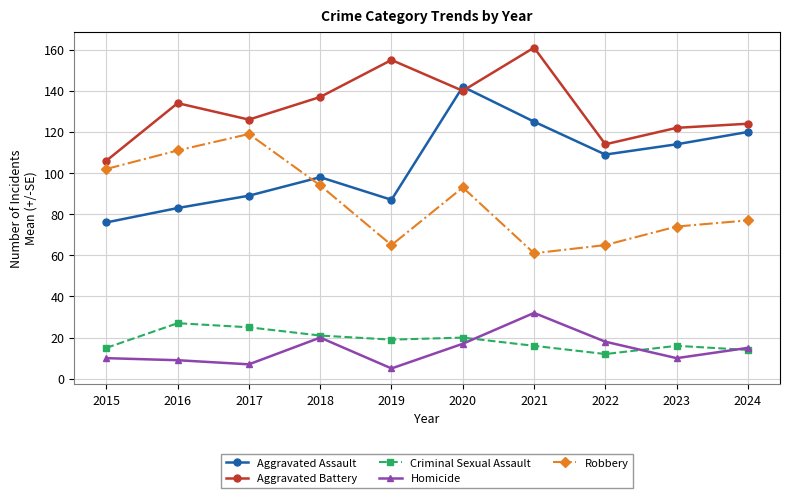

What is the smallest value displayed?

5